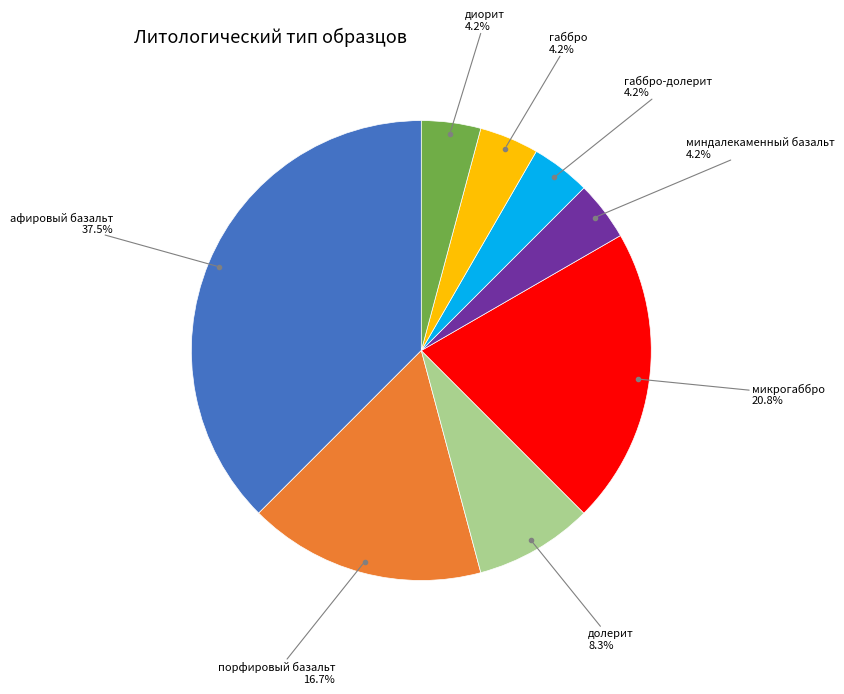

Is there a majority slice in this chart?

No